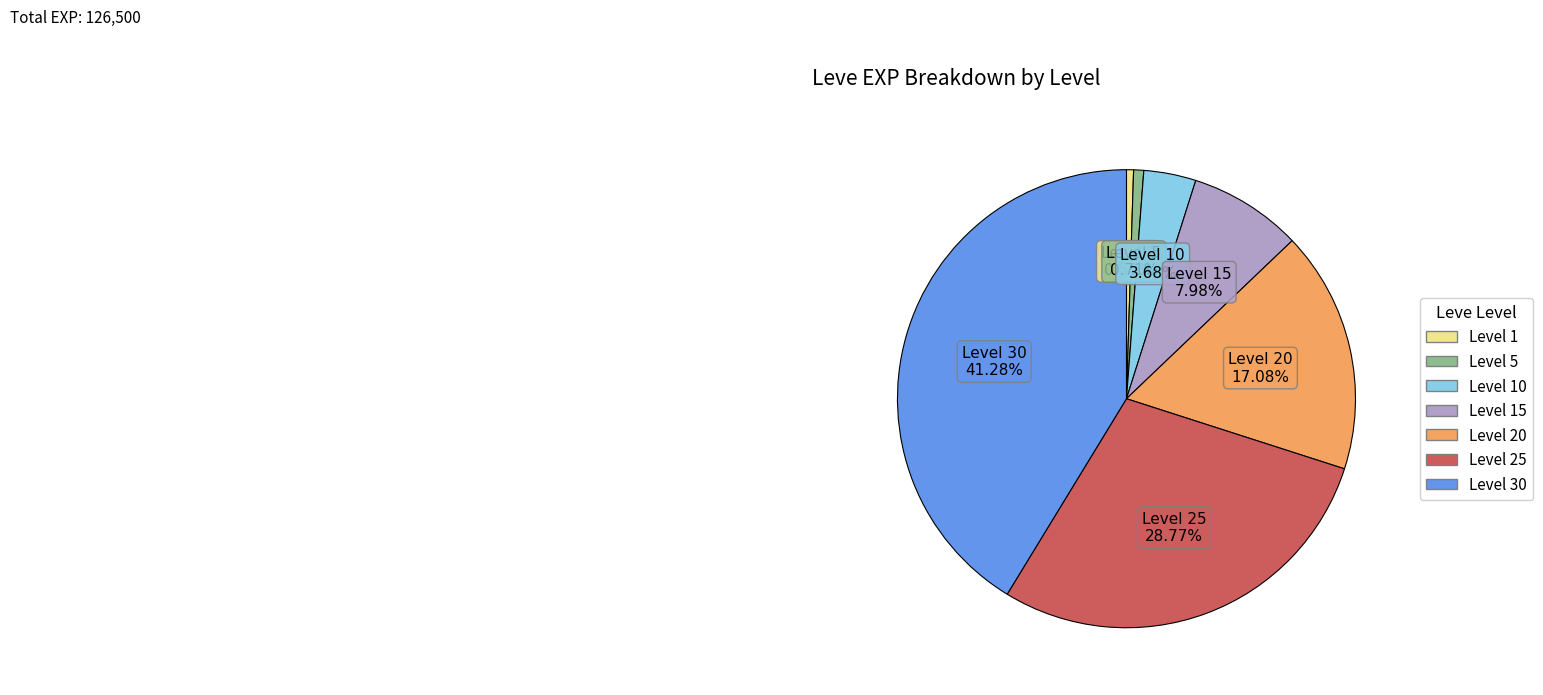

Is there any slice that represents more than half of the pie?

No